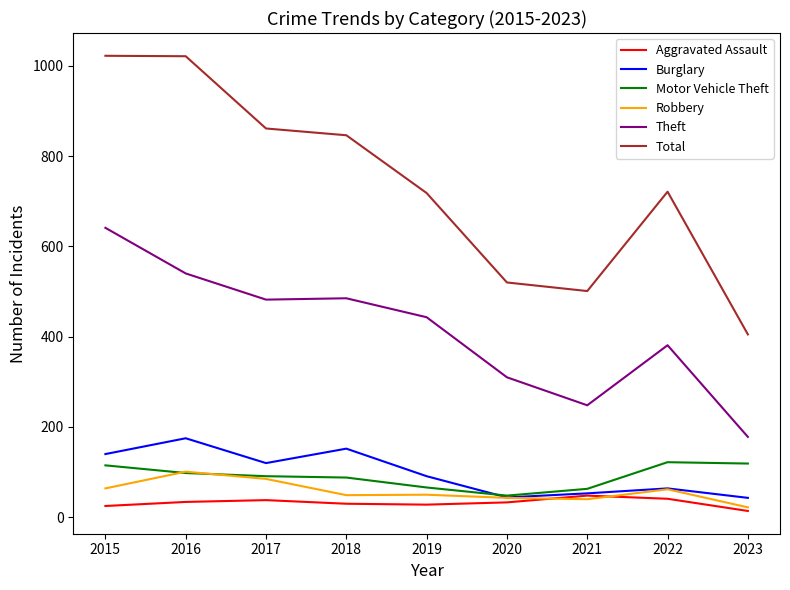

Which series changed the most between 2018 and 2023?

Total